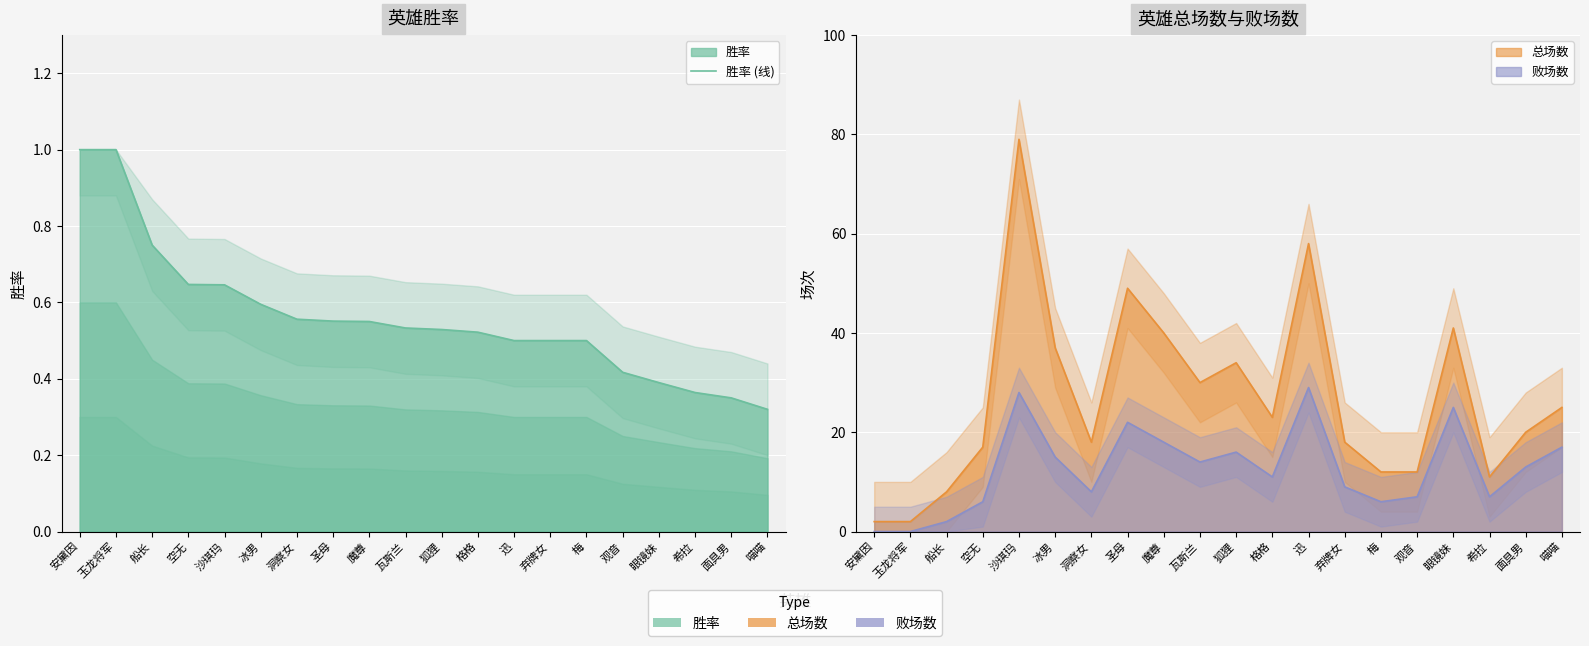

List the labels in order of value, smallest first.

喵喵, 面具男, 希拉, 眼镜妹, 观音, 迅, 弃牌女, 梅, 格格, 狐狸, 瓦斯兰, 魔尊, 圣母, 洞察女, 冰男, 沙琪玛, 空无, 船长, 安黛因, 玉龙将军